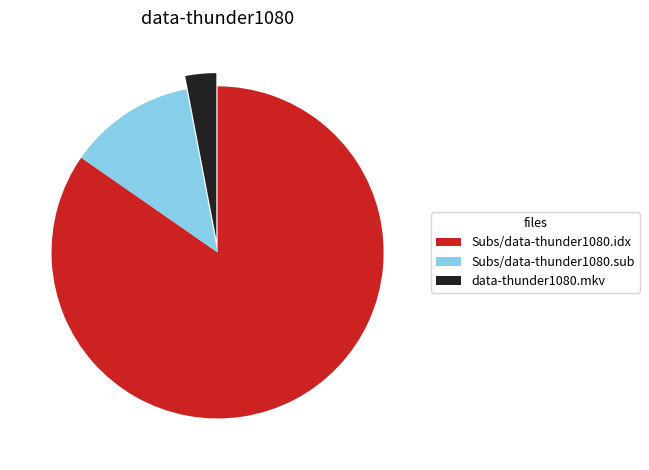

Combined, do Subs/data-thunder1080.sub and Subs/data-thunder1080.idx account for over 50%?

Yes